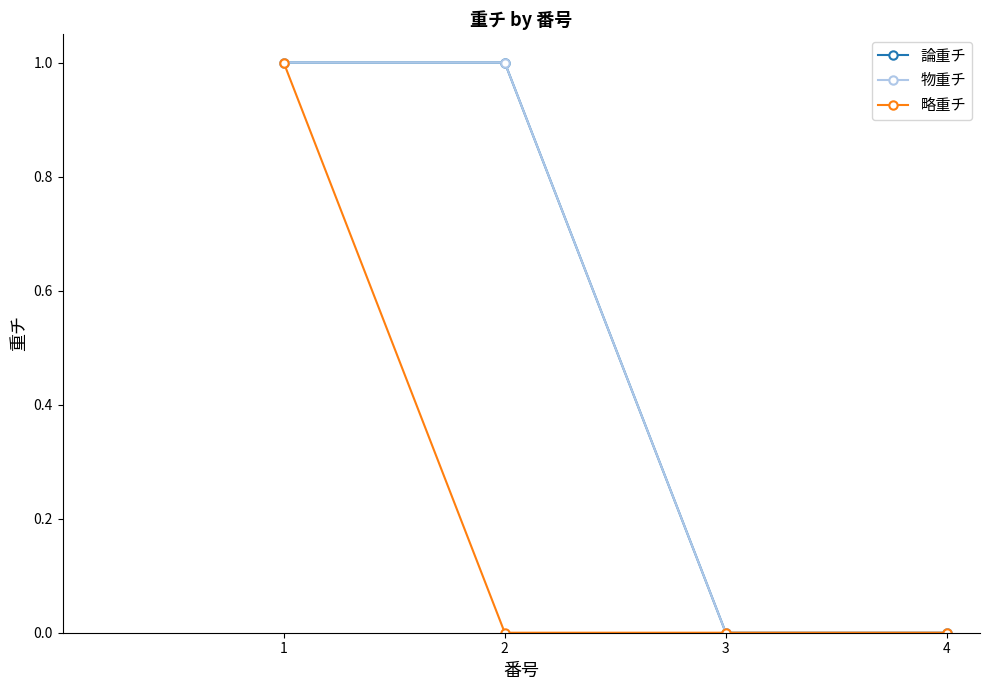

Does the chart have visible grid lines?

No